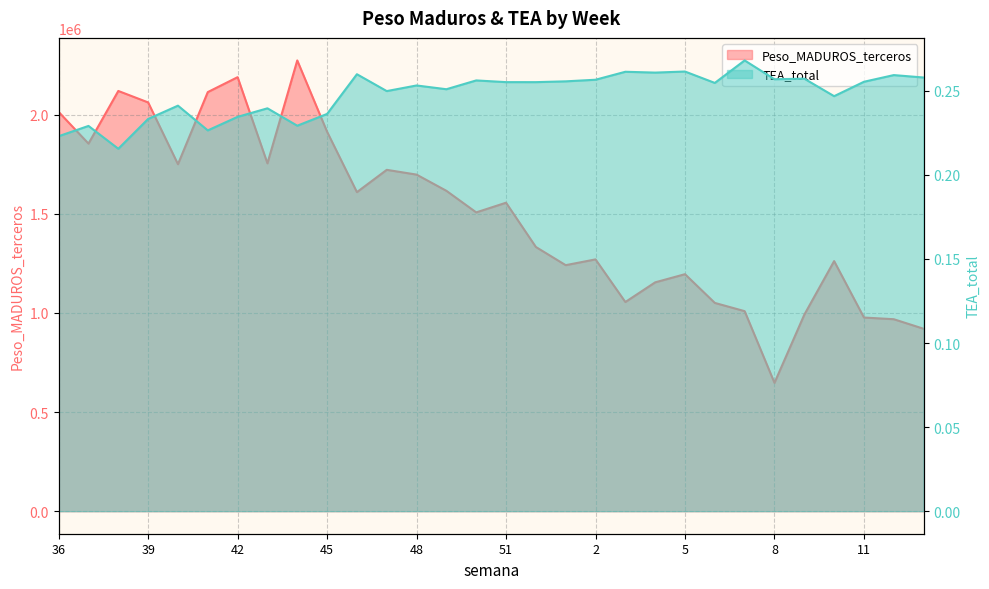

What is the value of the Peso_MADUROS_terceros point at the 30th from the left?

920167.1